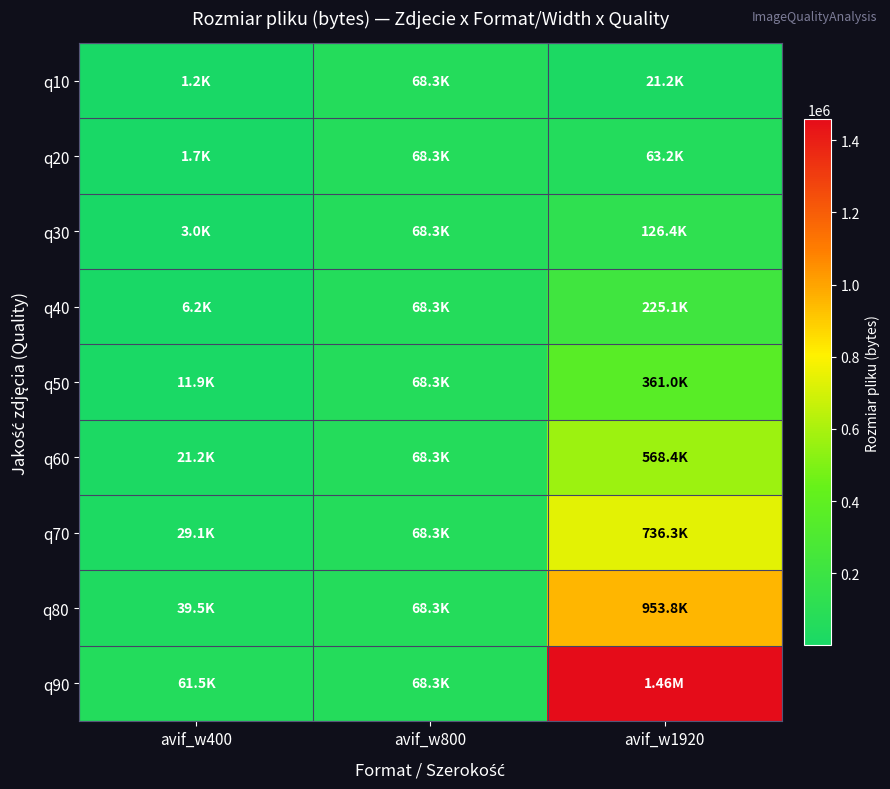

Reading left to right, transcribe all the data shown in this chart.

q10: avif_w400=1176	avif_w800=68323	avif_w1920=21200
q20: avif_w400=1700	avif_w800=68323	avif_w1920=63234
q30: avif_w400=3040	avif_w800=68323	avif_w1920=126442
q40: avif_w400=6171	avif_w800=68323	avif_w1920=225060
q50: avif_w400=11941	avif_w800=68323	avif_w1920=360983
q60: avif_w400=21214	avif_w800=68323	avif_w1920=568389
q70: avif_w400=29062	avif_w800=68323	avif_w1920=736341
q80: avif_w400=39519	avif_w800=68323	avif_w1920=953846
q90: avif_w400=61495	avif_w800=68323	avif_w1920=1458528